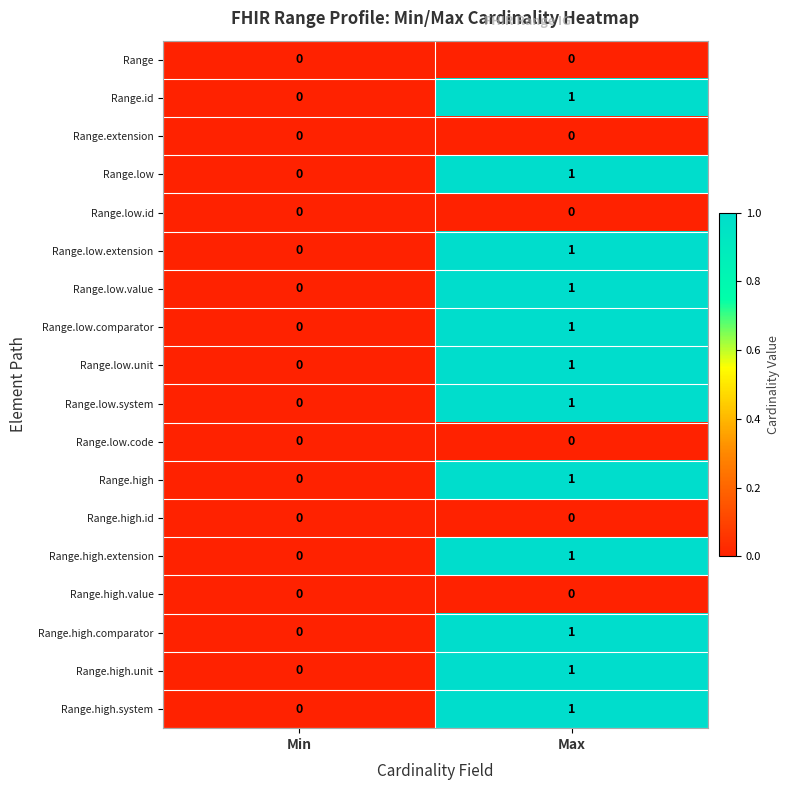

At which category is the sum across all series the highest?

Max